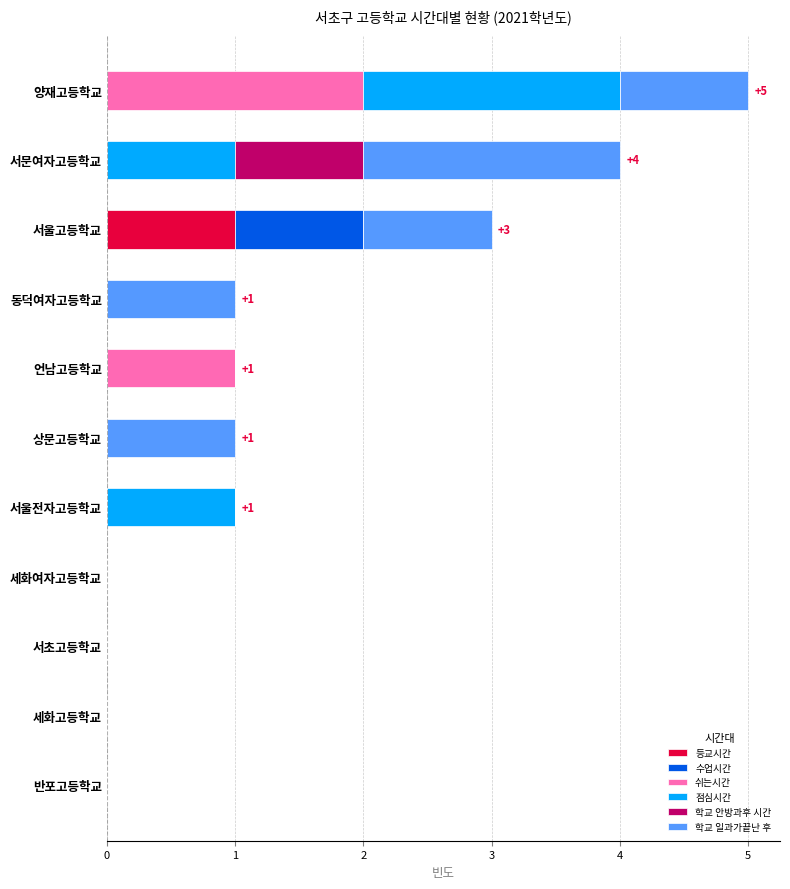

At which category is the sum across all series the highest?

양재고등학교